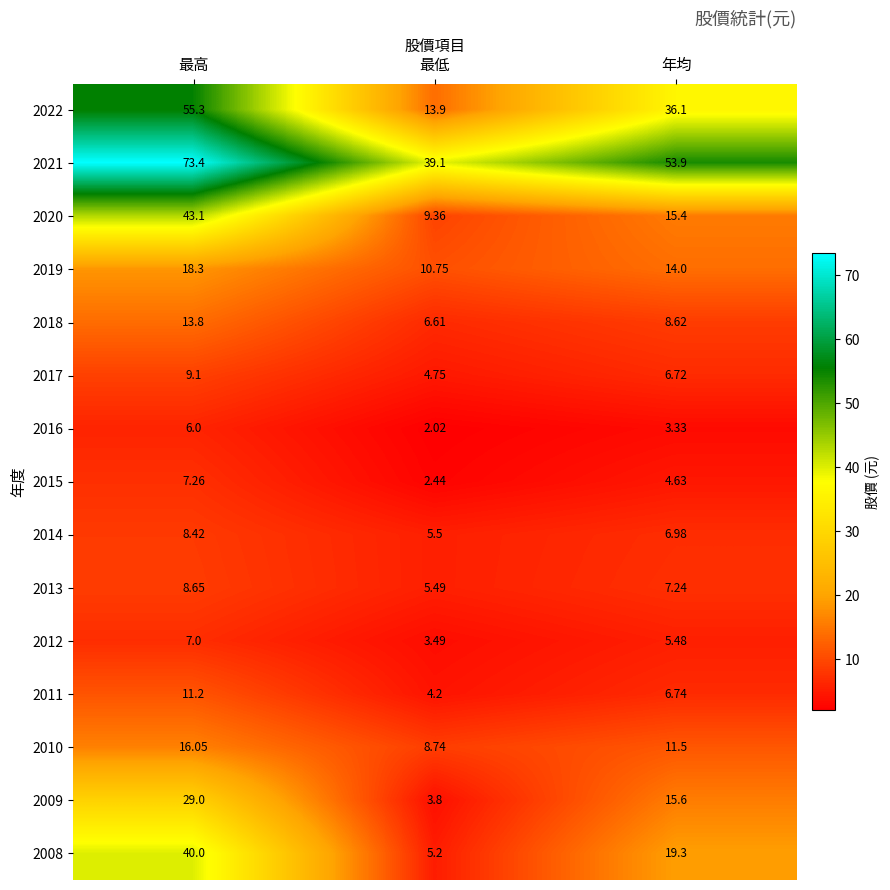

Which category has the highest value in the 2021 series?

最高